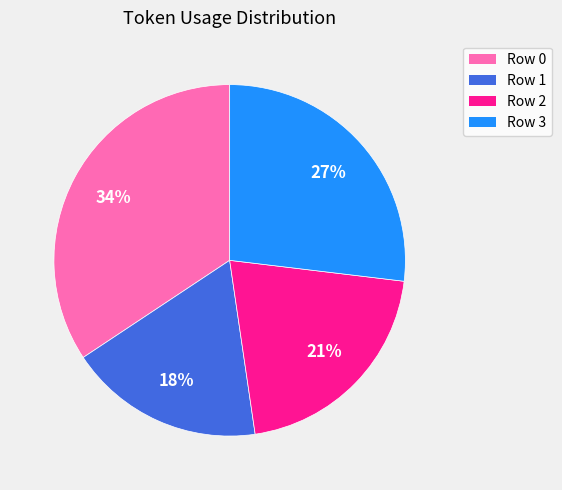

Do Row 1 and Row 3 together represent more than half of the pie?

No